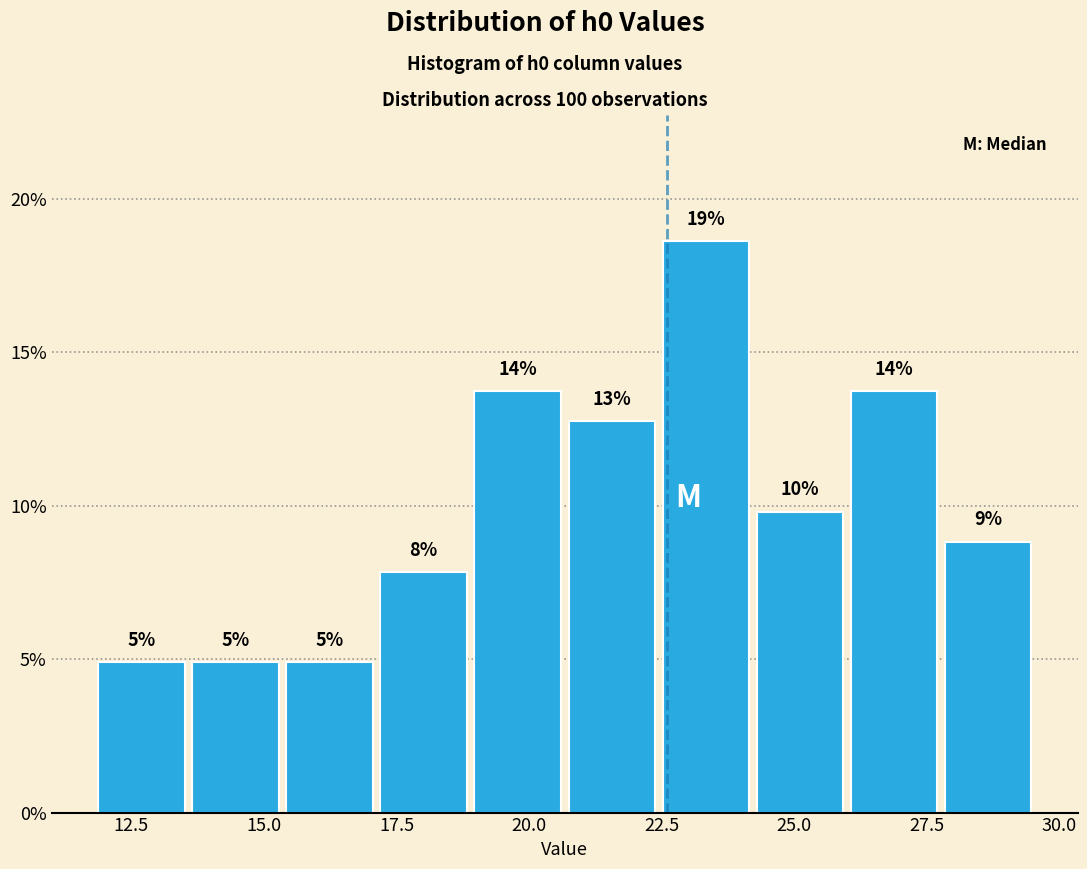

Read against the x-axis, roughly where is the centre of the tallest bar?

23.5